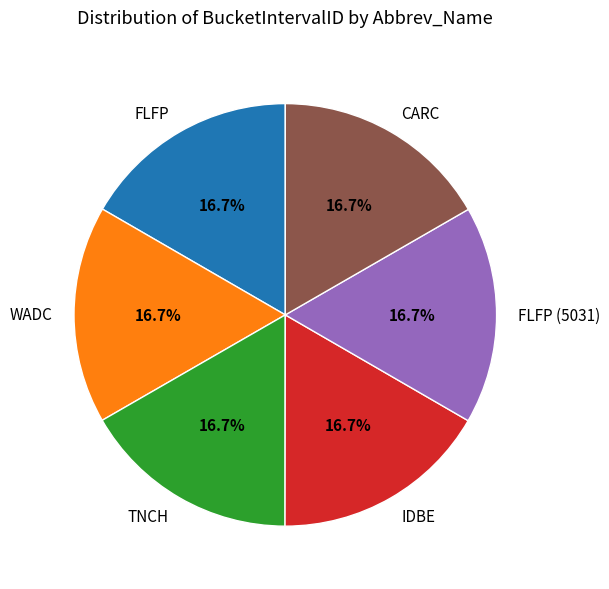

To the nearest percent, what is the combined percentage of WADC and TNCH?

33%